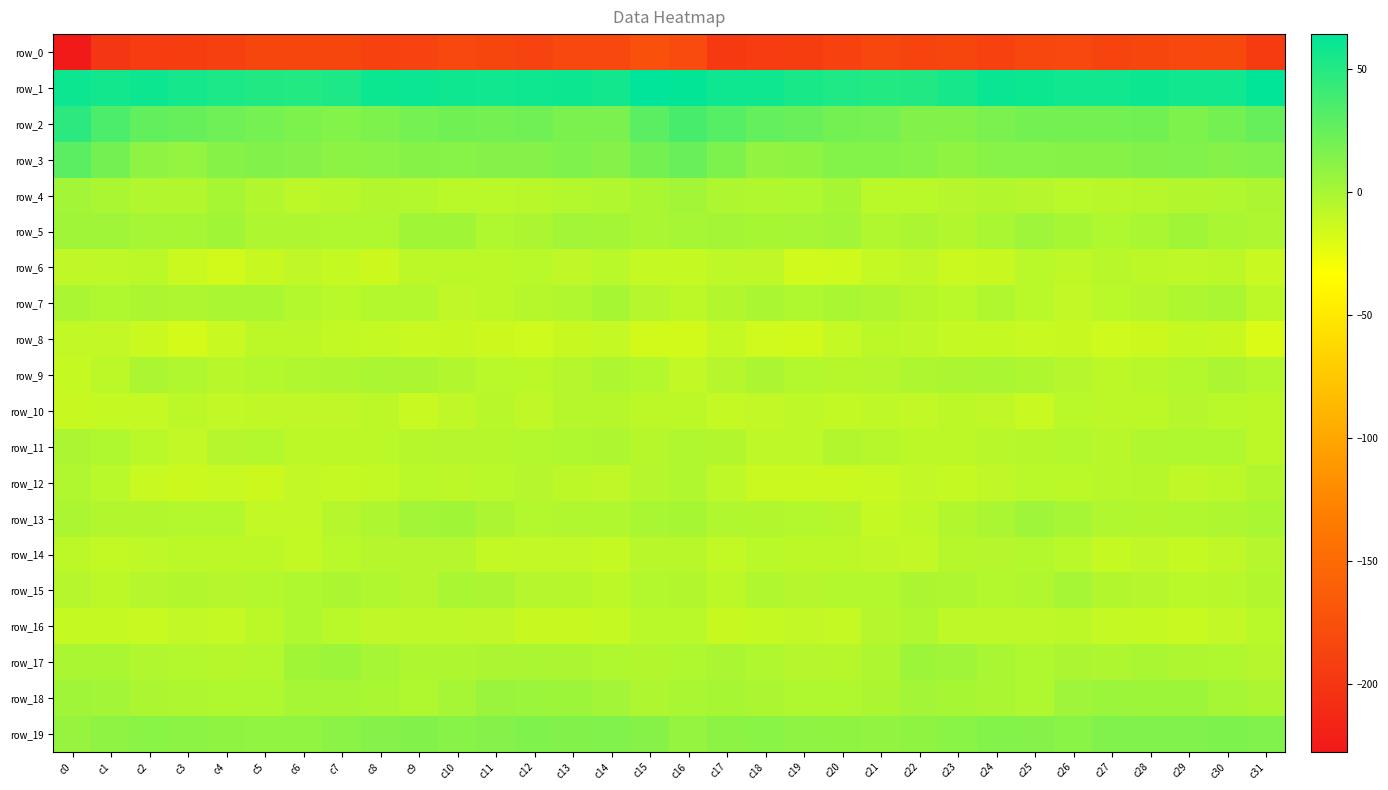

What is the difference between the row_18 values at c13 and c23?

3.9